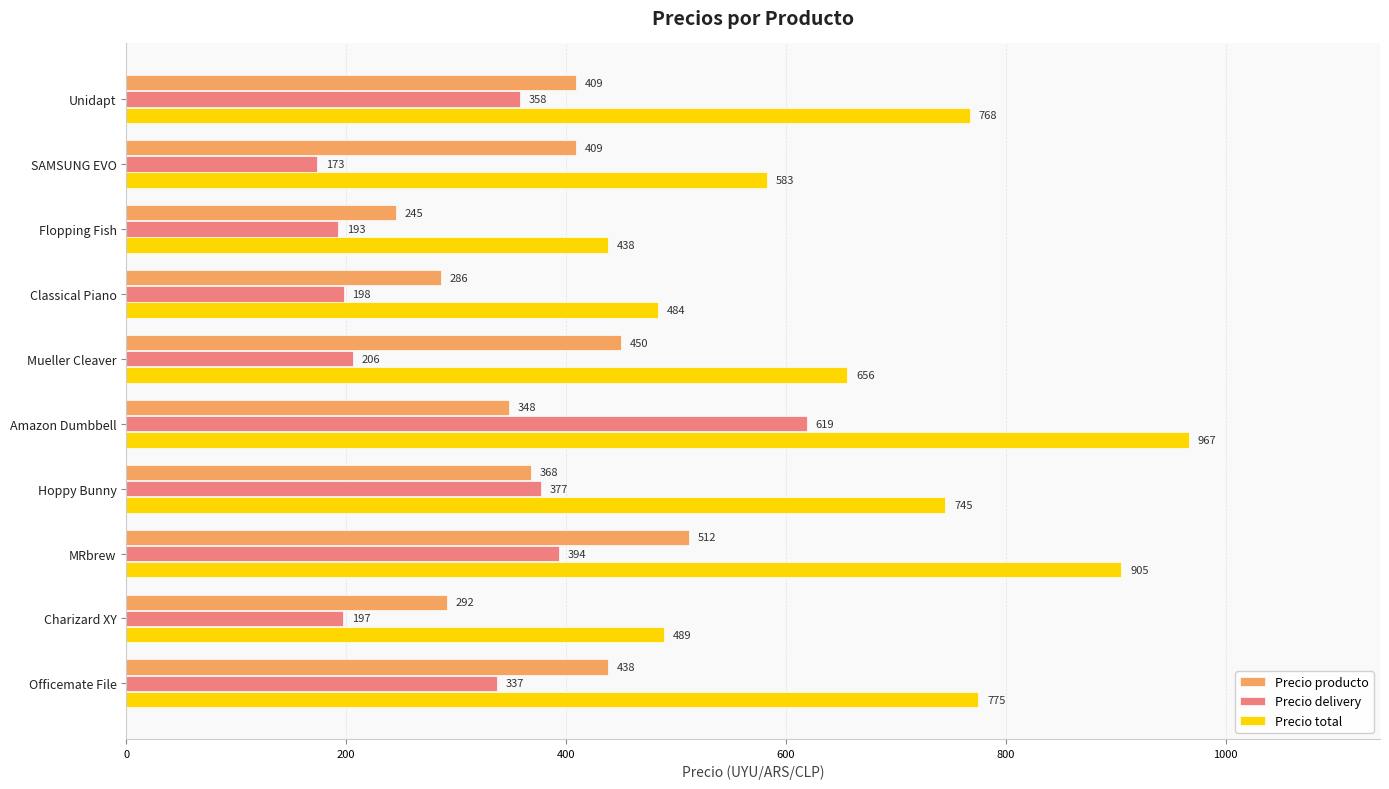

What is the average value of the Precio delivery series?

305.2